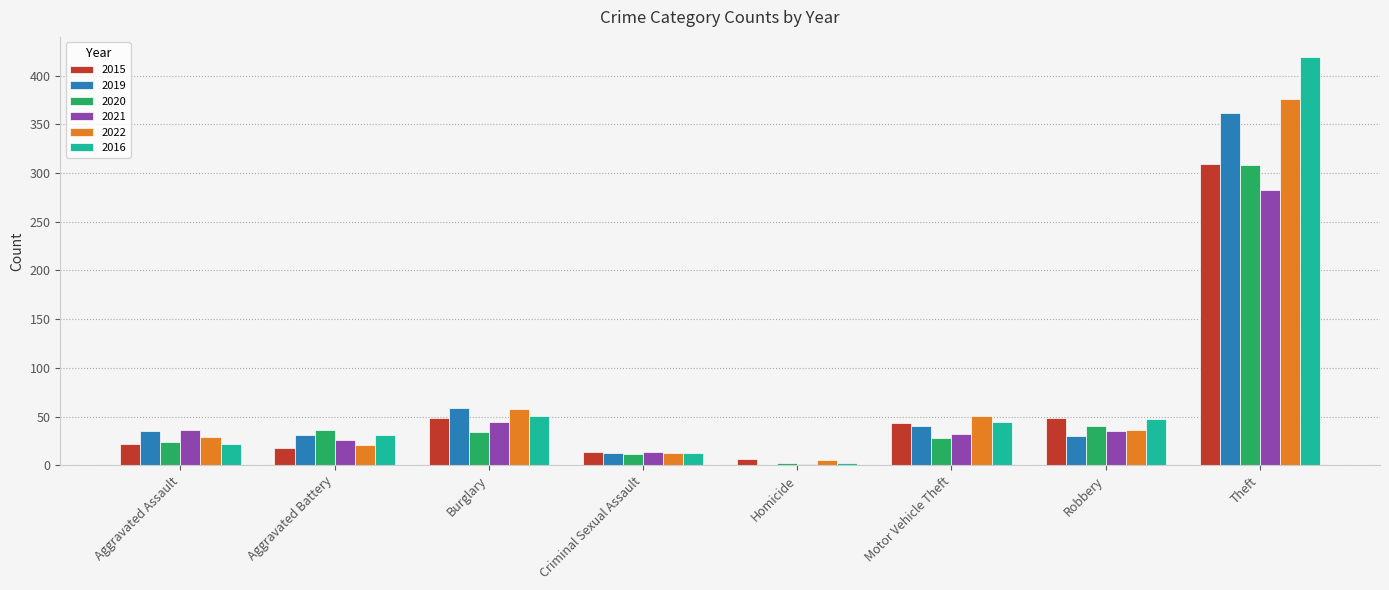

Which category has the highest value in the 2021 series?

Theft